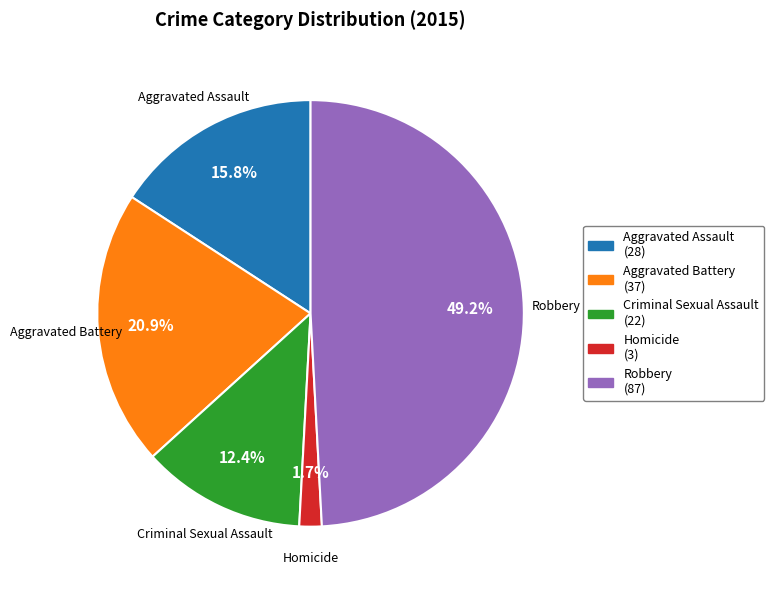

How much of the chart is everything except Aggravated Battery?

79.1%